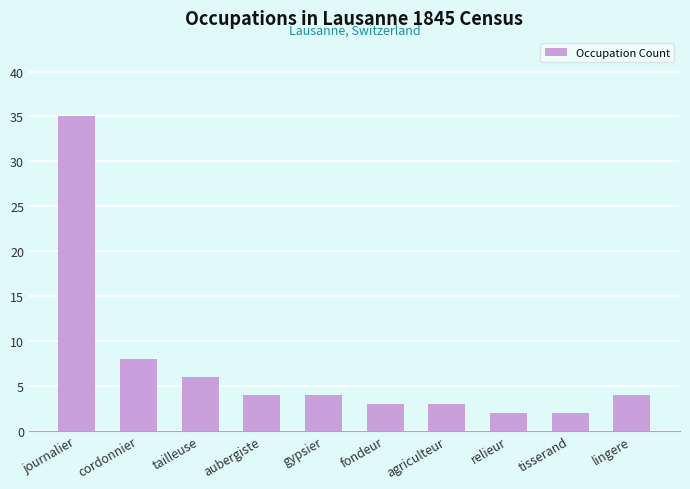

Between fondeur and lingere, which is larger?

lingere